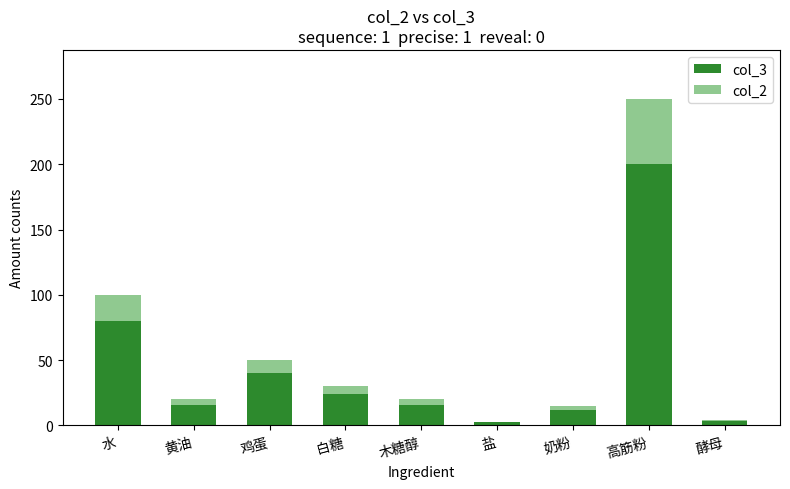

How many data points does each series have?

9